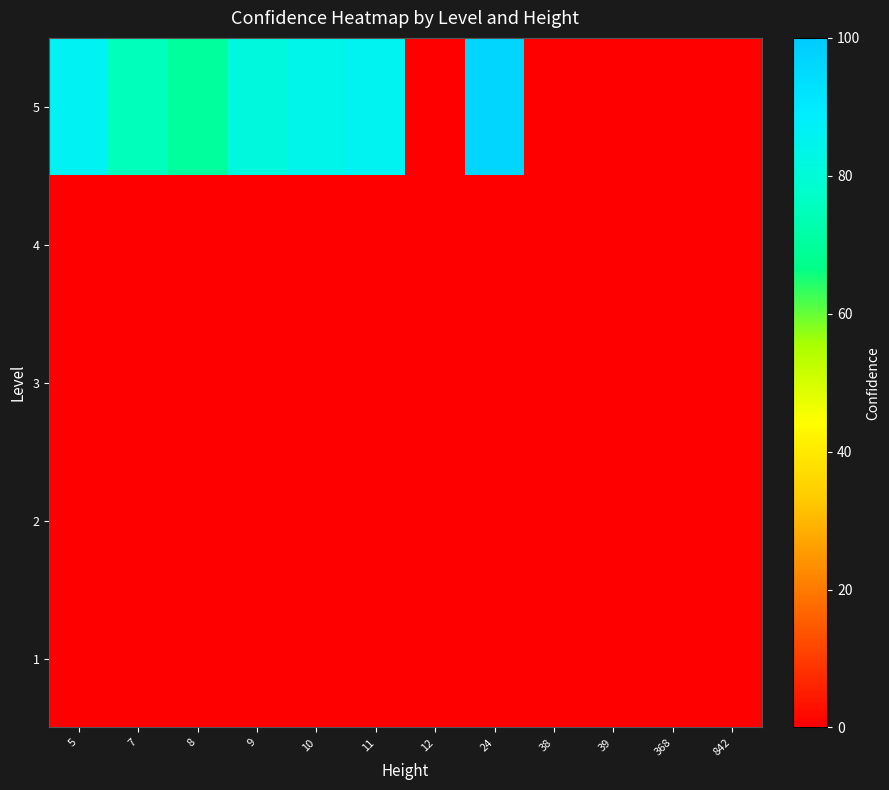

Reading left to right, what are all the values shown in this chart?

1: 5=0.0	7=0.0	8=0.0	9=0.0	10=0.0	11=0.0	12=0.0	24=0.0	38=0.0	39=0.0	368=0.0	842=0.0
2: 5=0.0	7=0.0	8=0.0	9=0.0	10=0.0	11=0.0	12=0.0	24=0.0	38=0.0	39=0.0	368=0.0	842=0.0
3: 5=0.0	7=0.0	8=0.0	9=0.0	10=0.0	11=0.0	12=0.0	24=0.0	38=0.0	39=0.0	368=0.0	842=0.0
4: 5=0.0	7=0.0	8=0.0	9=0.0	10=0.0	11=0.0	12=0.0	24=0.0	38=0.0	39=0.0	368=0.0	842=0.0
5: 5=86.1	7=74.6	8=70.3	9=81.3	10=84.3	11=85.6	12=0.0	24=96.1	38=0.0	39=0.0	368=0.0	842=0.0